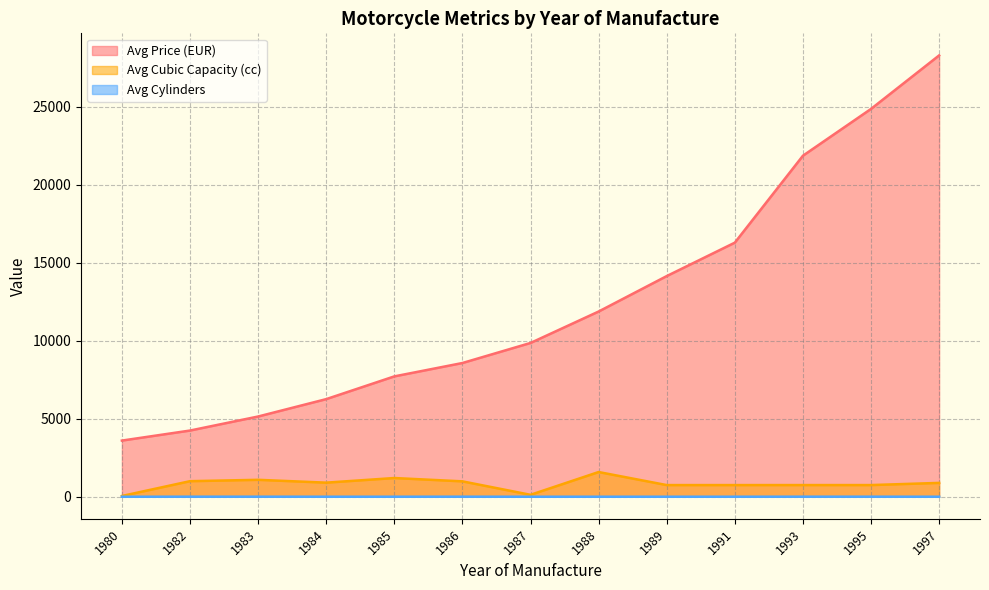

What is the value of the Avg Cubic Capacity (cc) point at the 1st from the left?

50